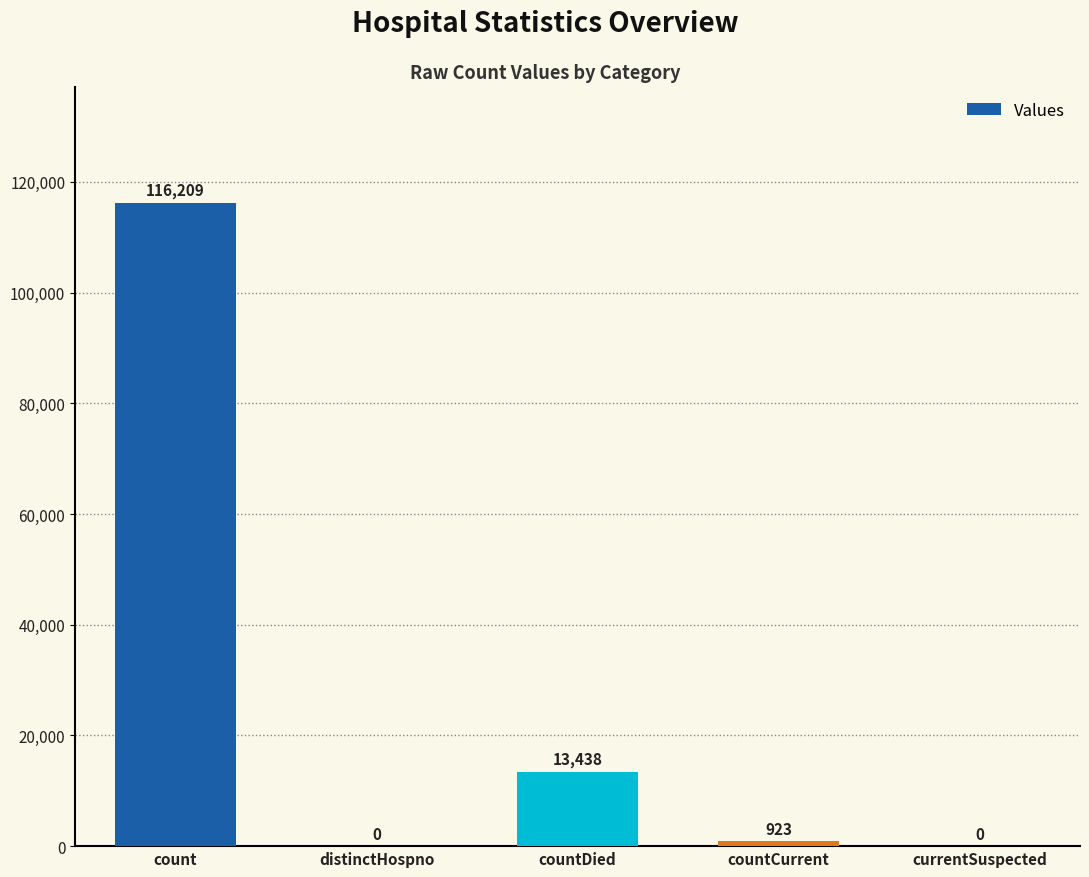

True or false: the data shows 5959 at countDied.

False